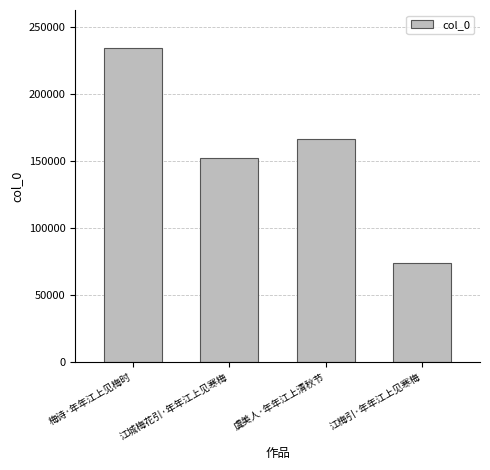

Does the chart contain stacked bars?

No